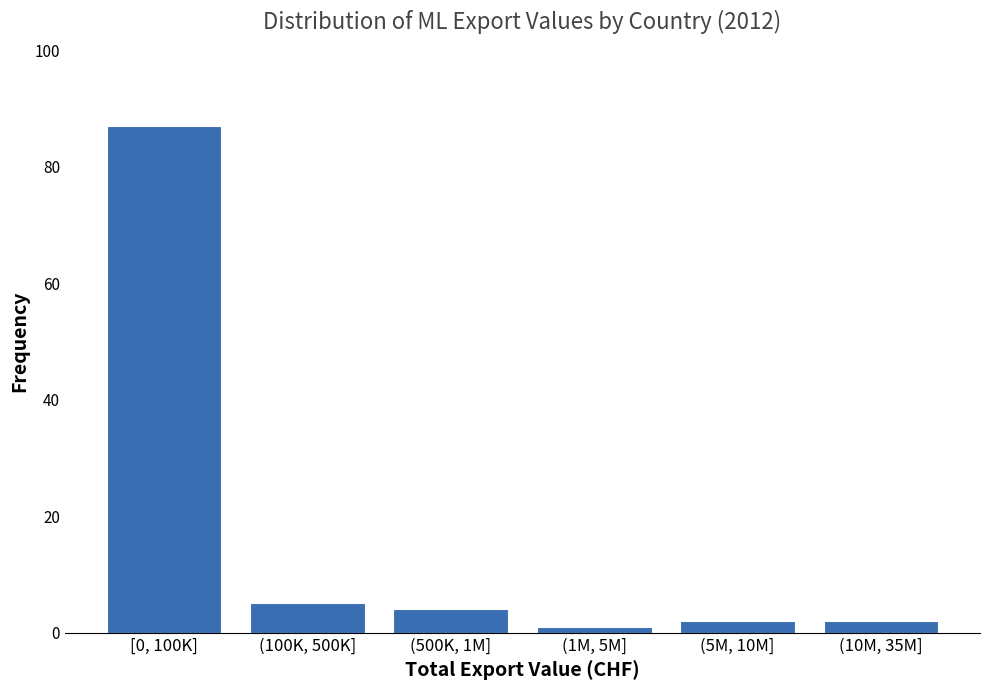

Reading right to left, what are all the values shown in this chart?

(10M, 35M]=2	(5M, 10M]=2	(1M, 5M]=1	(500K, 1M]=4	(100K, 500K]=5	[0, 100K]=87